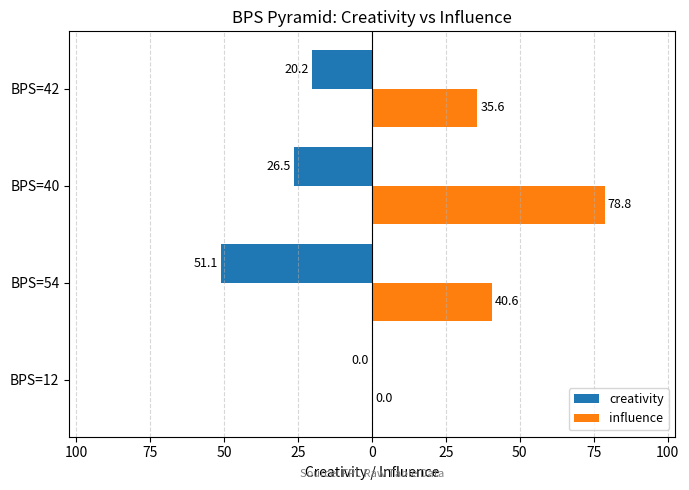

What is the average value of the creativity series?

-24.4